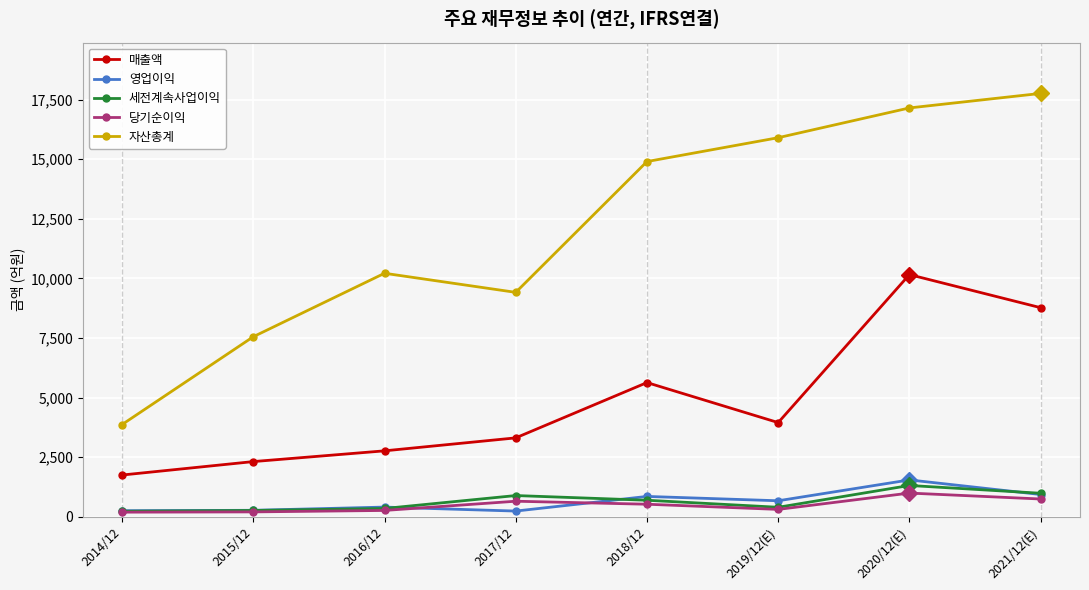

What is the difference between the second highest and second lowest values in the 당기순이익 series?

541